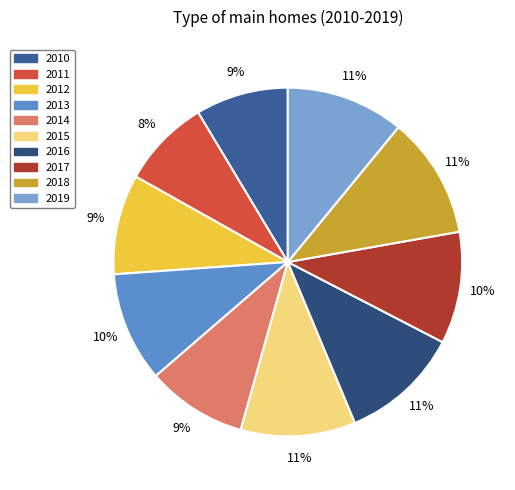

To the nearest percent, what percentage of the pie is 2010?

9%